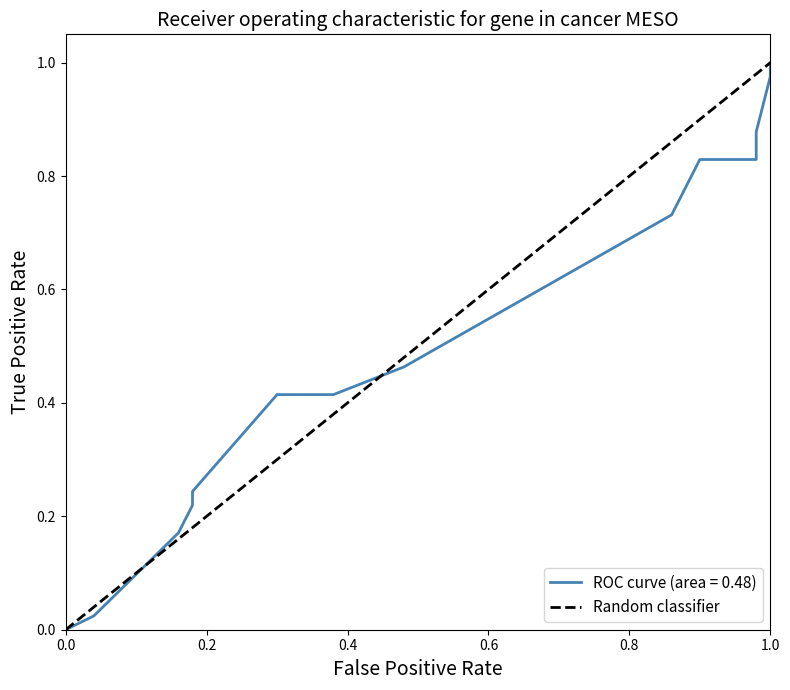

The chart shows a value of 2 at 0.2. True or false?

False